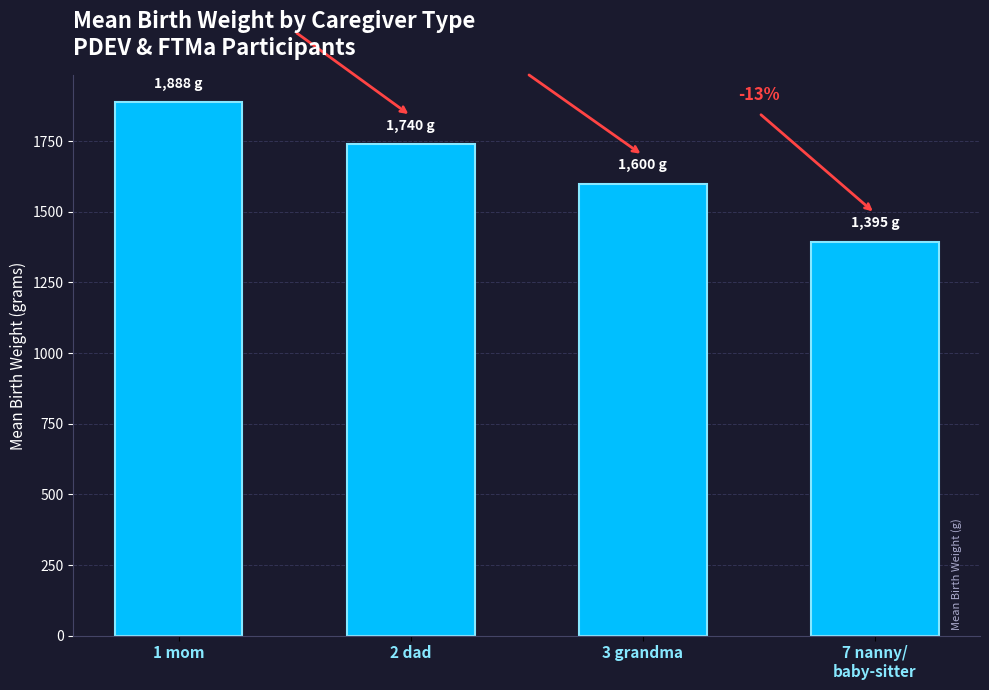

The value at 7 nanny/
baby-sitter is 1395.0. True or false?

True